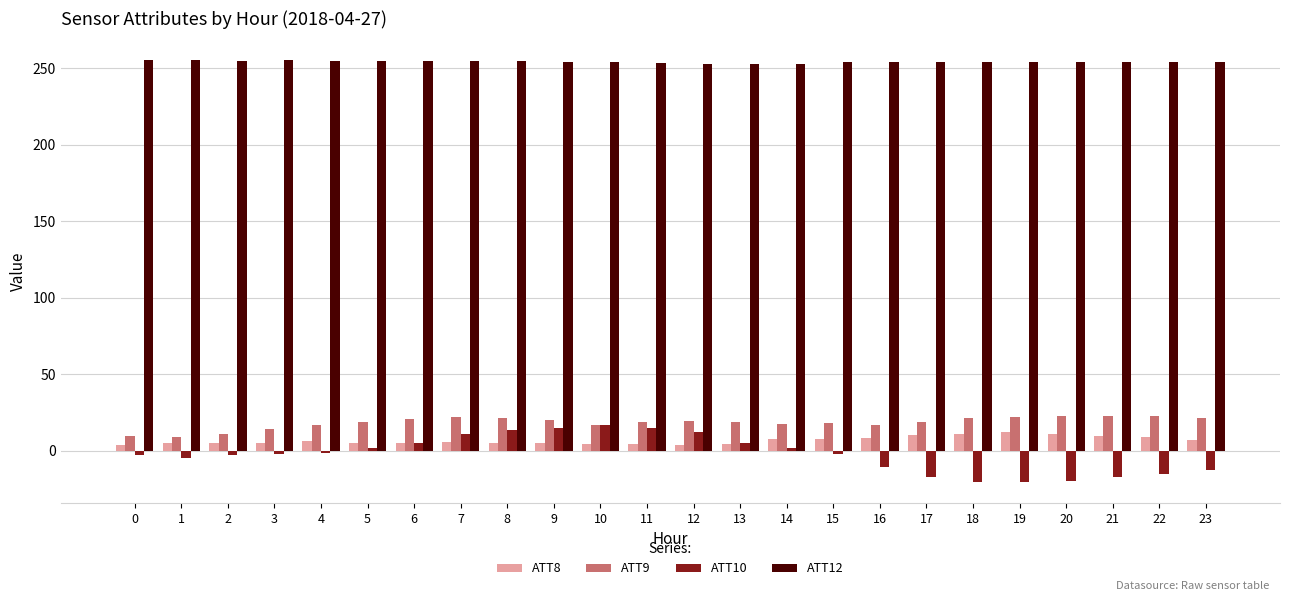

What is the minimum value shown in the chart?

-20.4